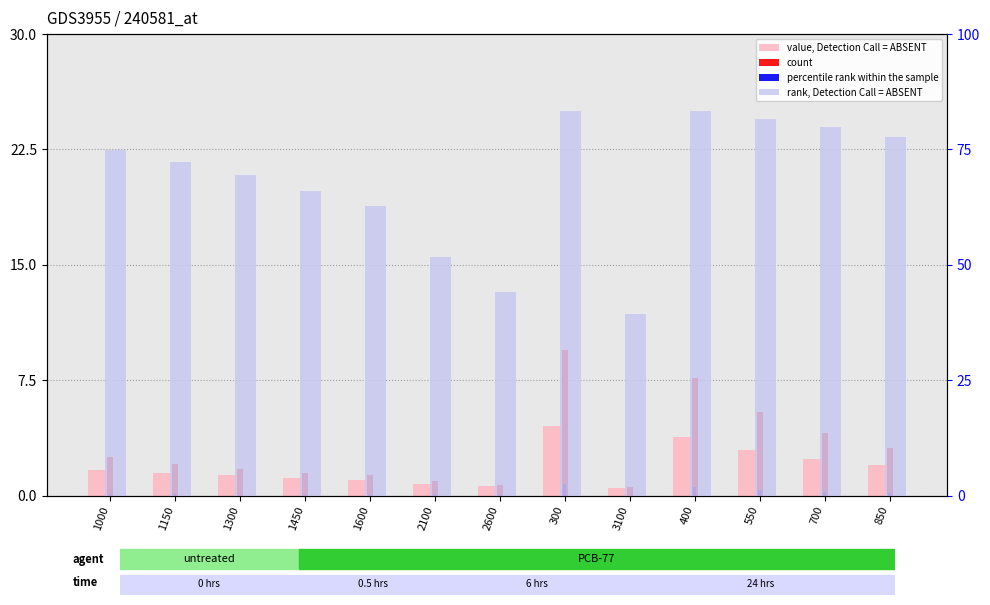

At which category is the sum across all series the highest?

300